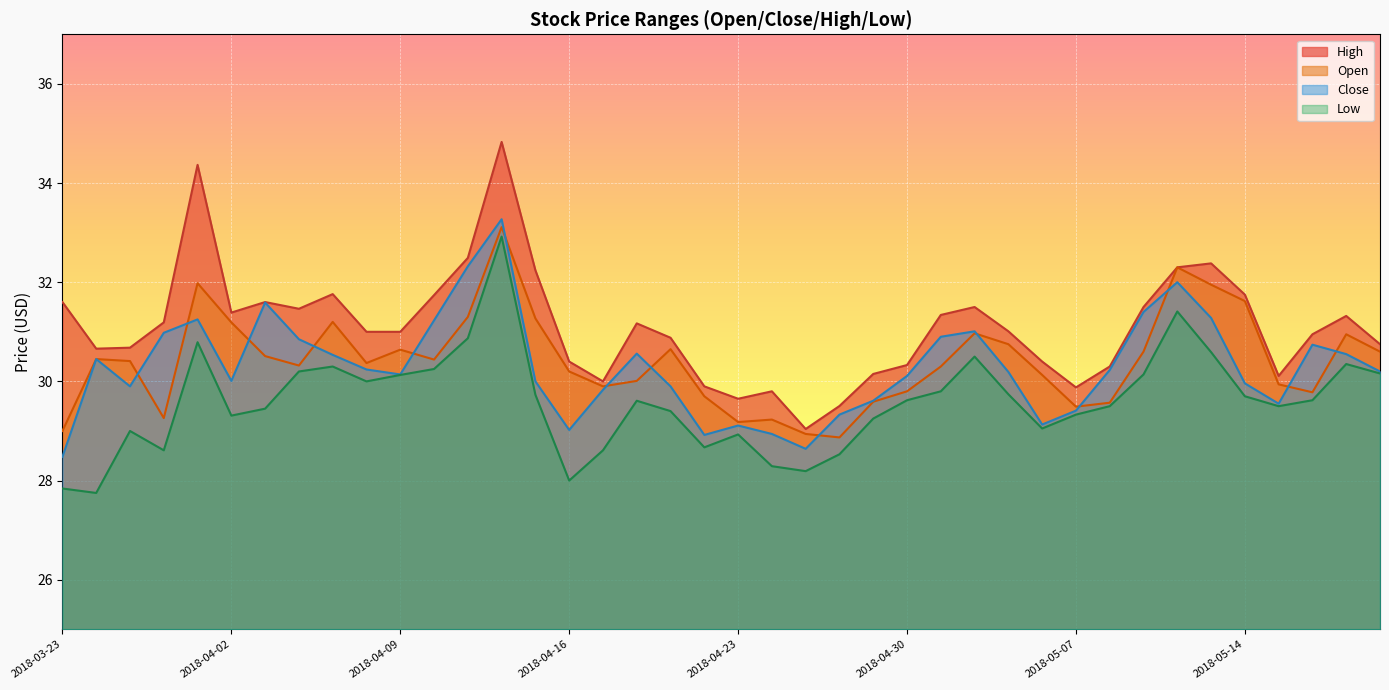

Read the Low value at 2018-05-18.

30.2